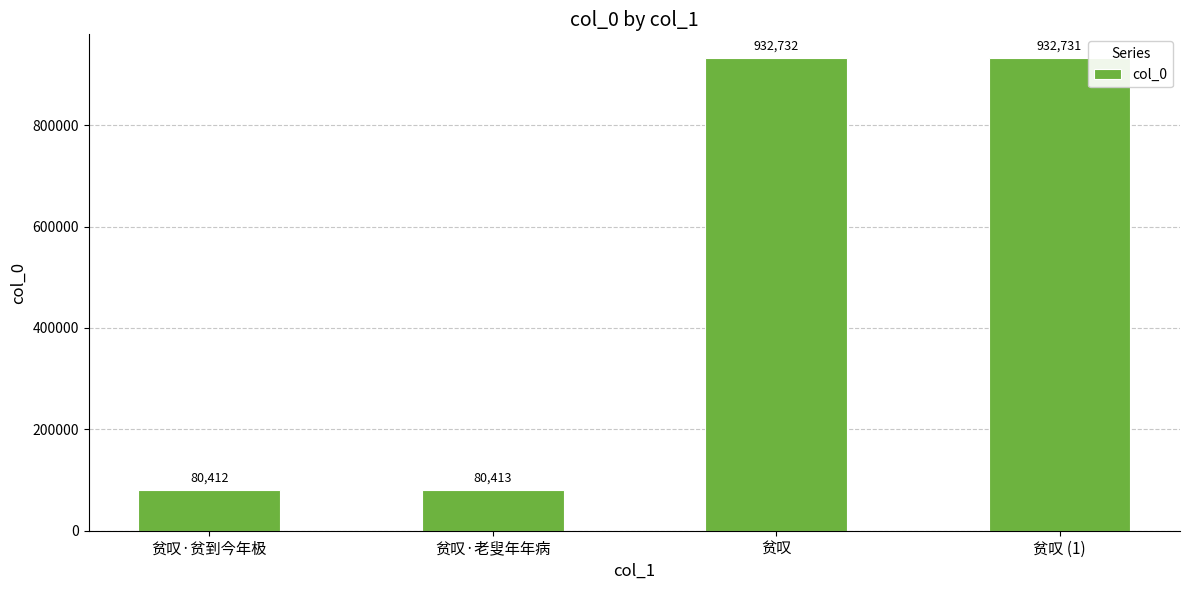

Reading left to right, transcribe all the data shown in this chart.

贫叹·贫到今年极=80412	贫叹·老叟年年病=80413	贫叹=932732	贫叹 (1)=932731